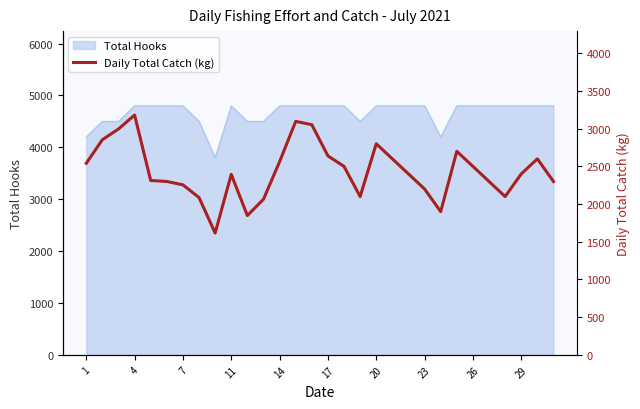

The value of Total Hooks at 26 is 1588. True or false?

False